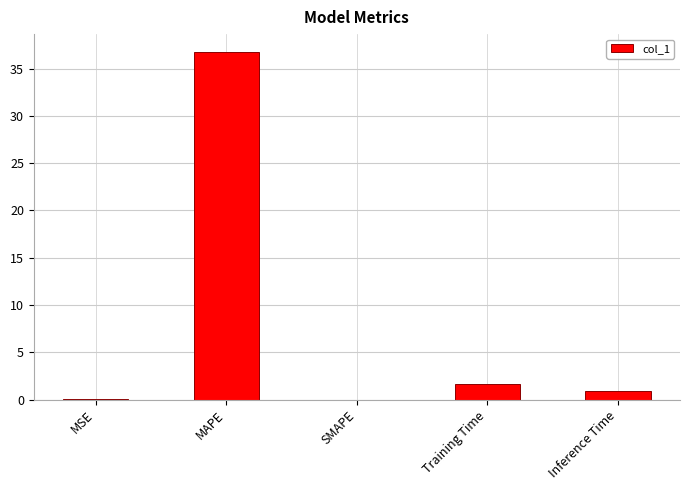

The chart shows a value of 0.0 at SMAPE. True or false?

True